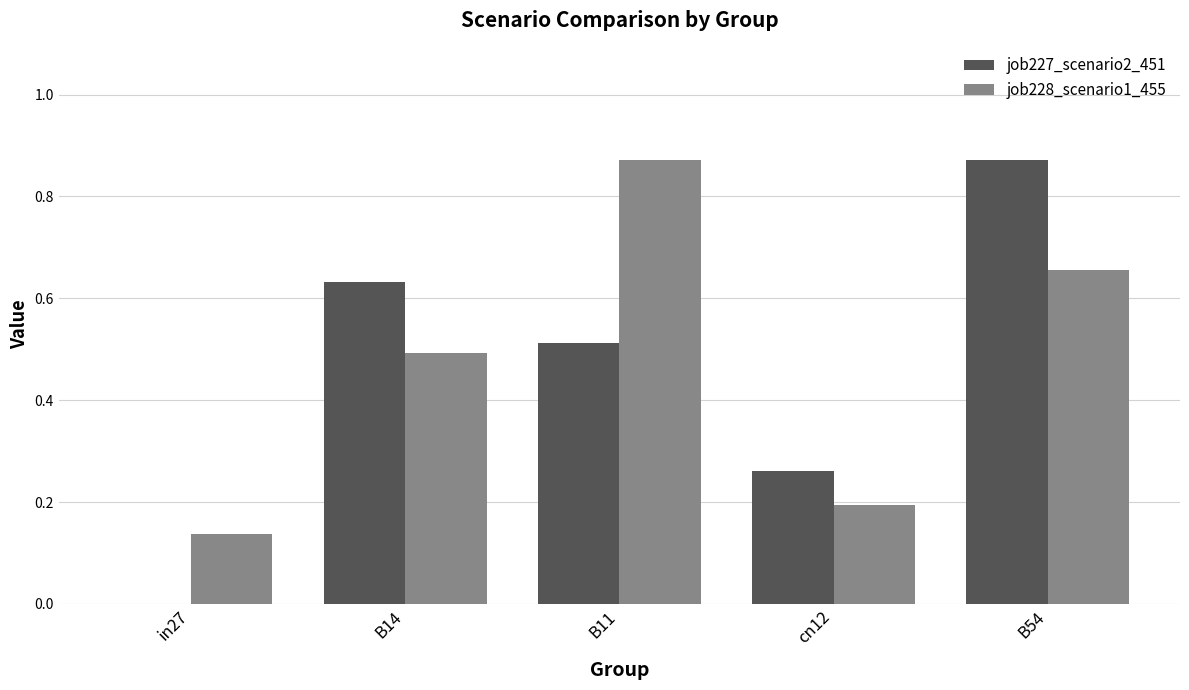

Where is job228_scenario1_455 nearest to the value 0?

in27